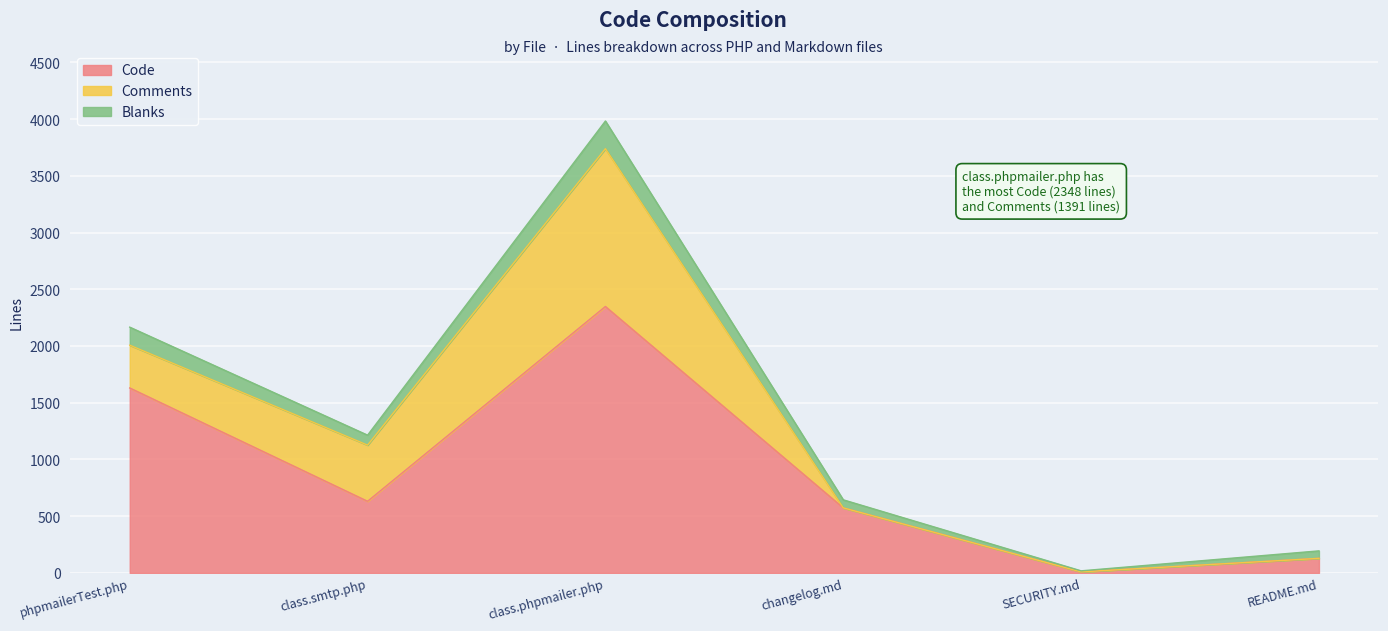

At which category is the sum across all series the highest?

class.phpmailer.php